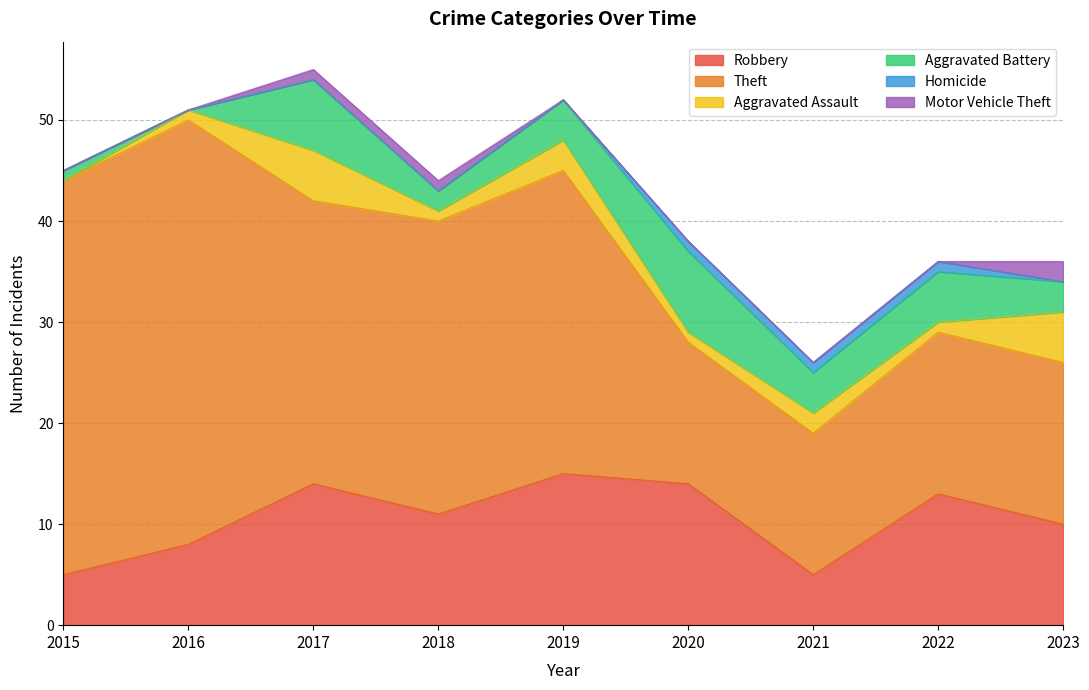

Does the chart have visible grid lines?

Yes